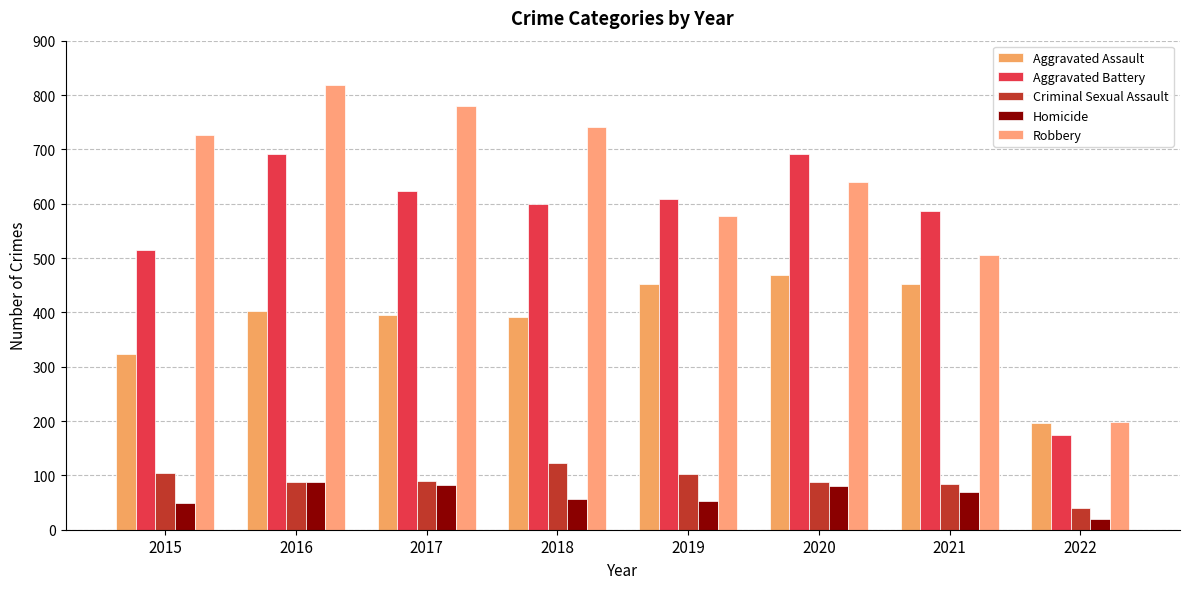

Where is Robbery nearest to the value 509?

2021